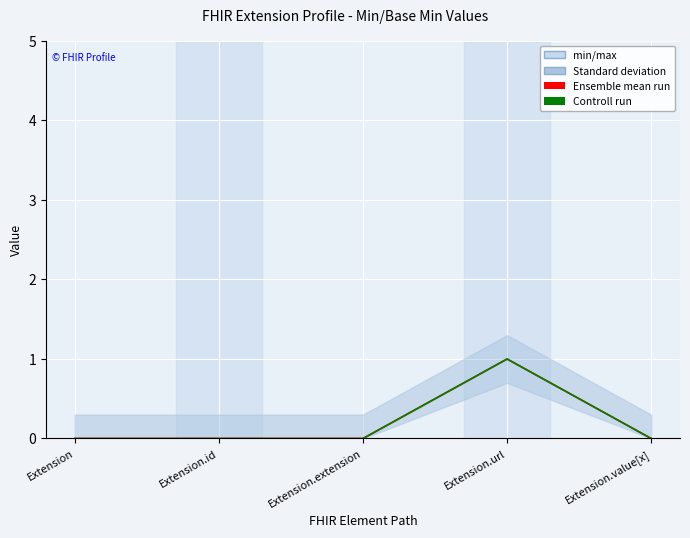

Is the value of Ensemble mean run at Extension.value[x] greater than the value of Controll run at Extension?

No